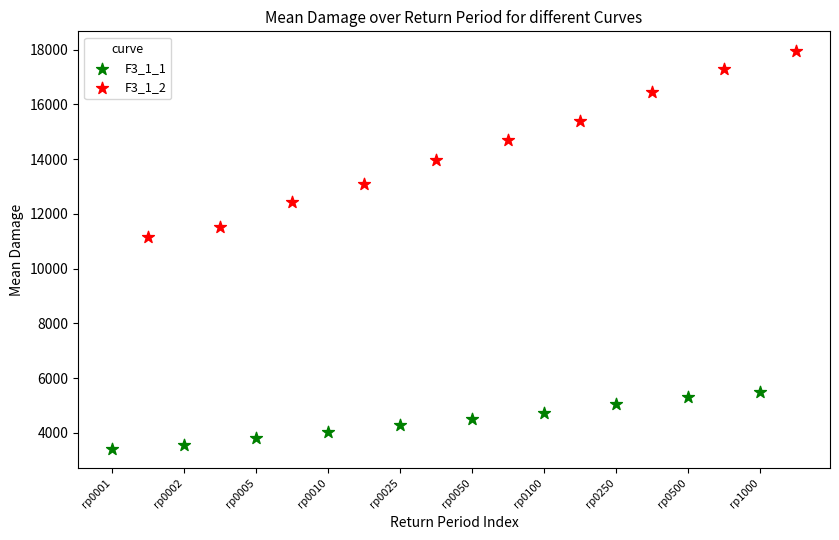

What are all the series names shown in the legend?

F3_1_1, F3_1_2